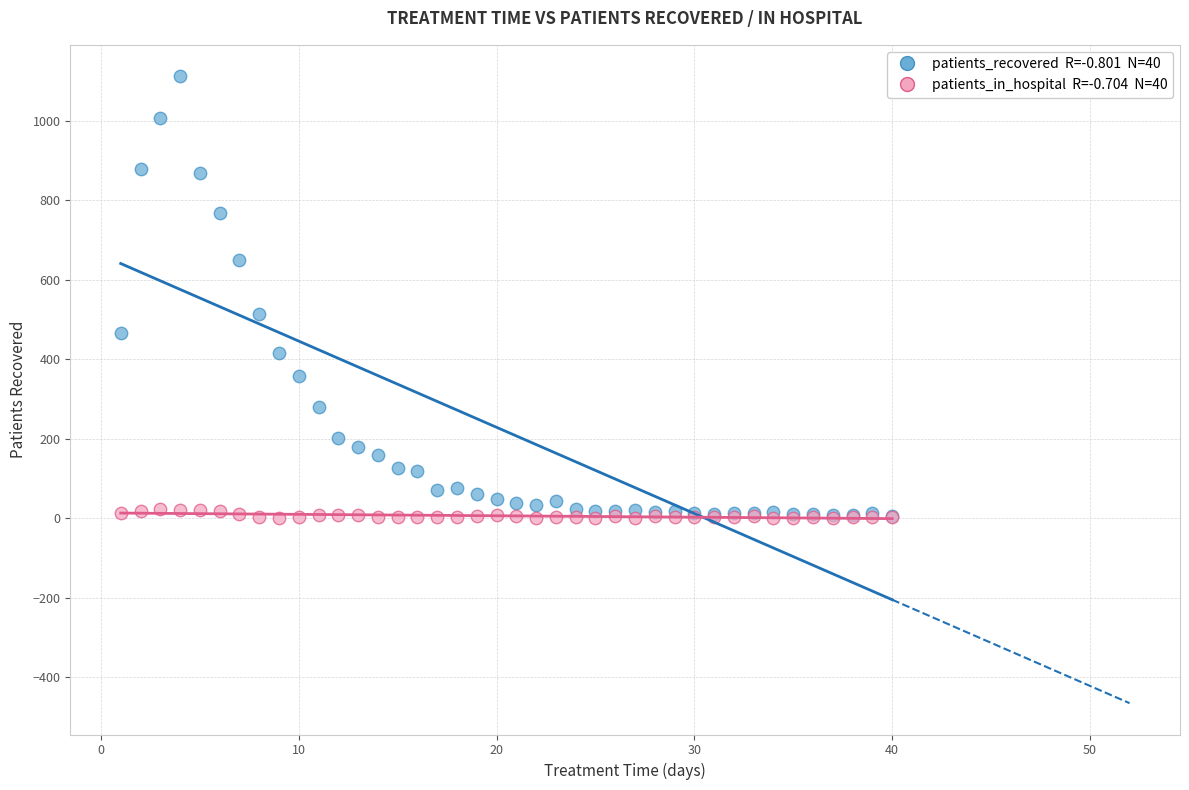

Across all series, what Y value is closest to 556?

514